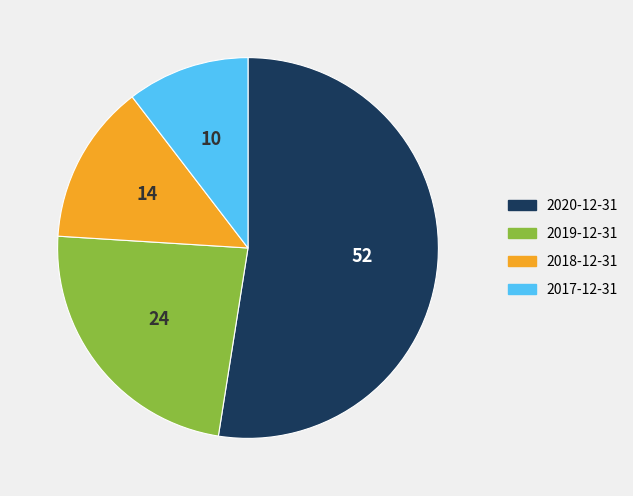

Does any single category account for the majority?

Yes